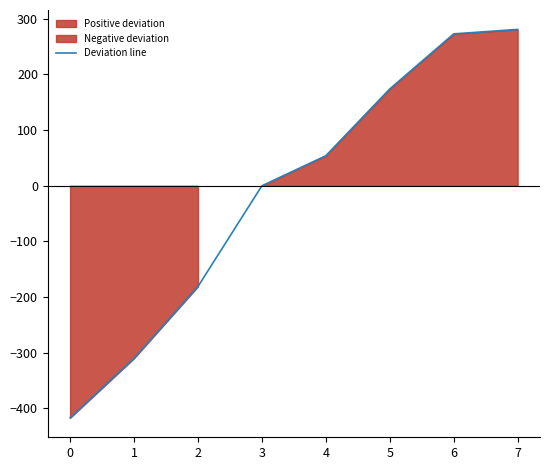

What is the highest value of the Deviation line series?

281